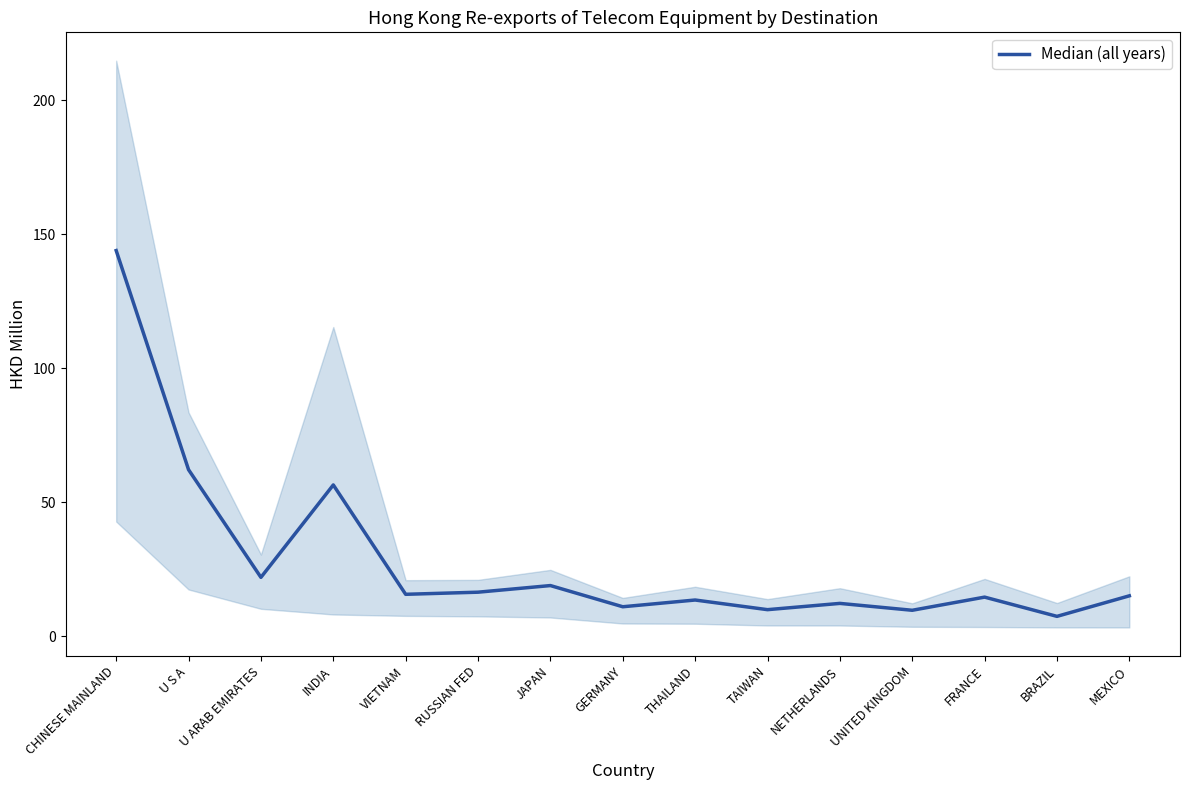

Reading left to right, extract all data points from this chart.

143.9	62.1	21.9	56.4	15.6	16.4	18.9	11.0	13.5	9.9	12.2	9.7	14.6	7.4	15.0